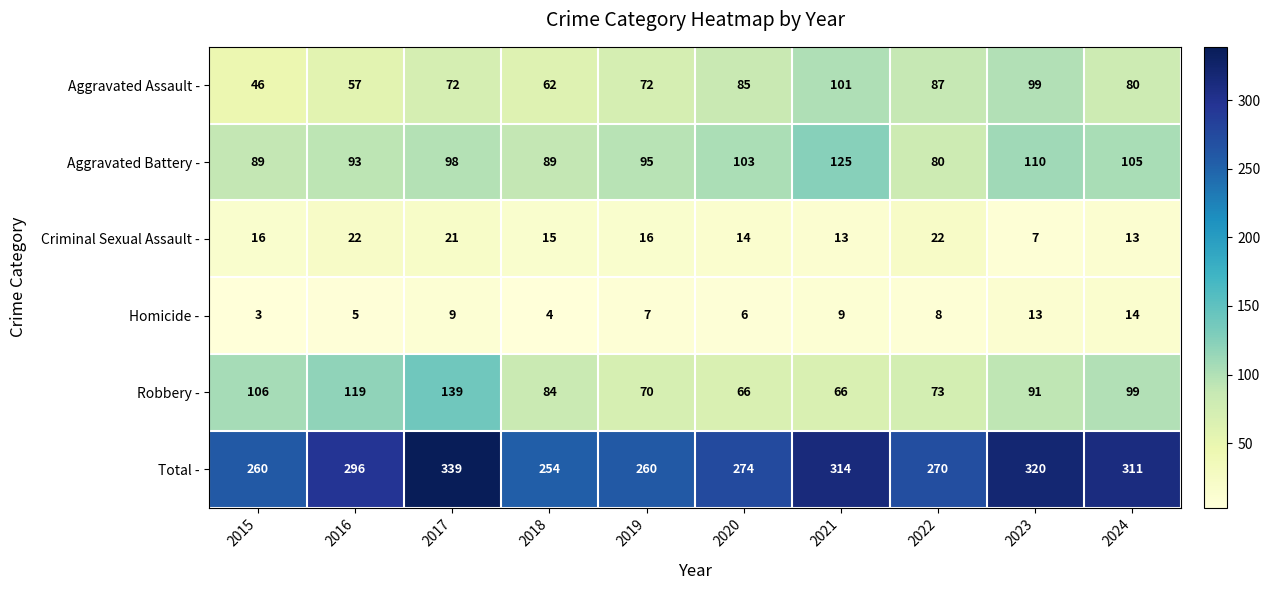

What is the sum of the Aggravated Assault - values at 2020 and 2015?

131